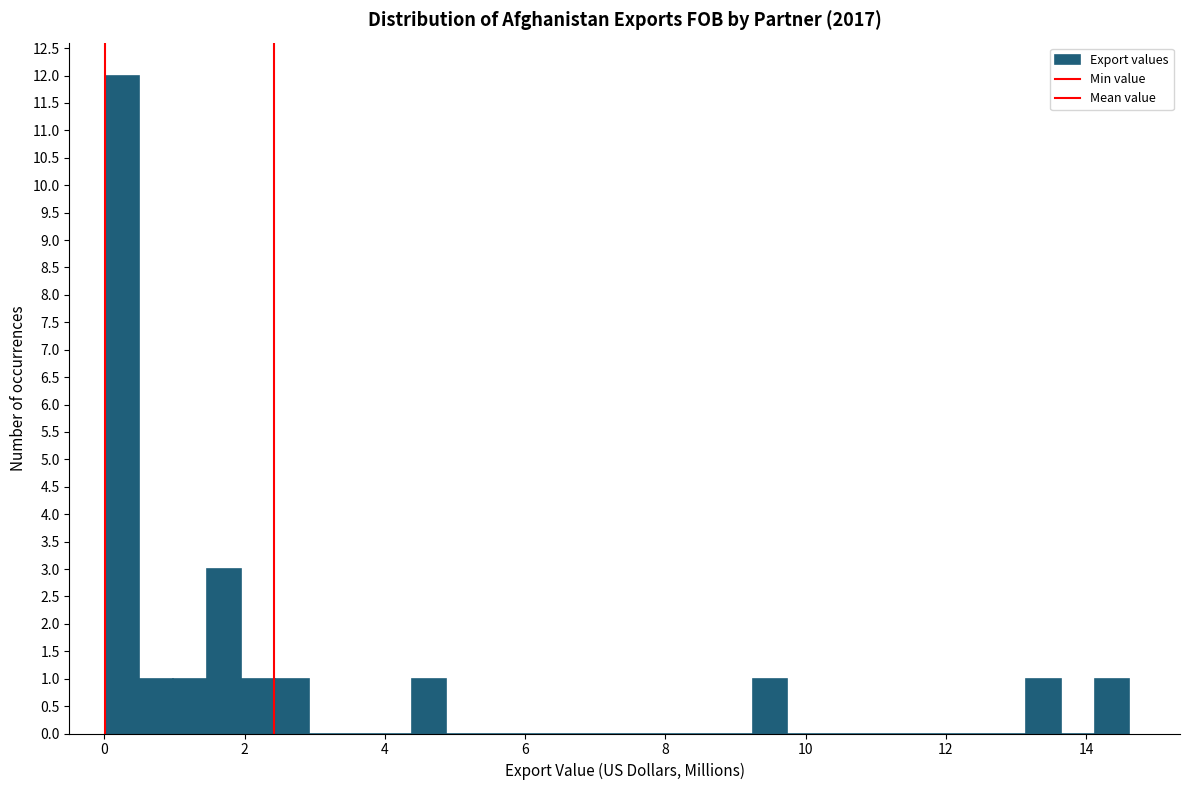

Around what value on the x-axis is the tallest bar? Give the approximate position of its centre, as read against the axis.

0.2